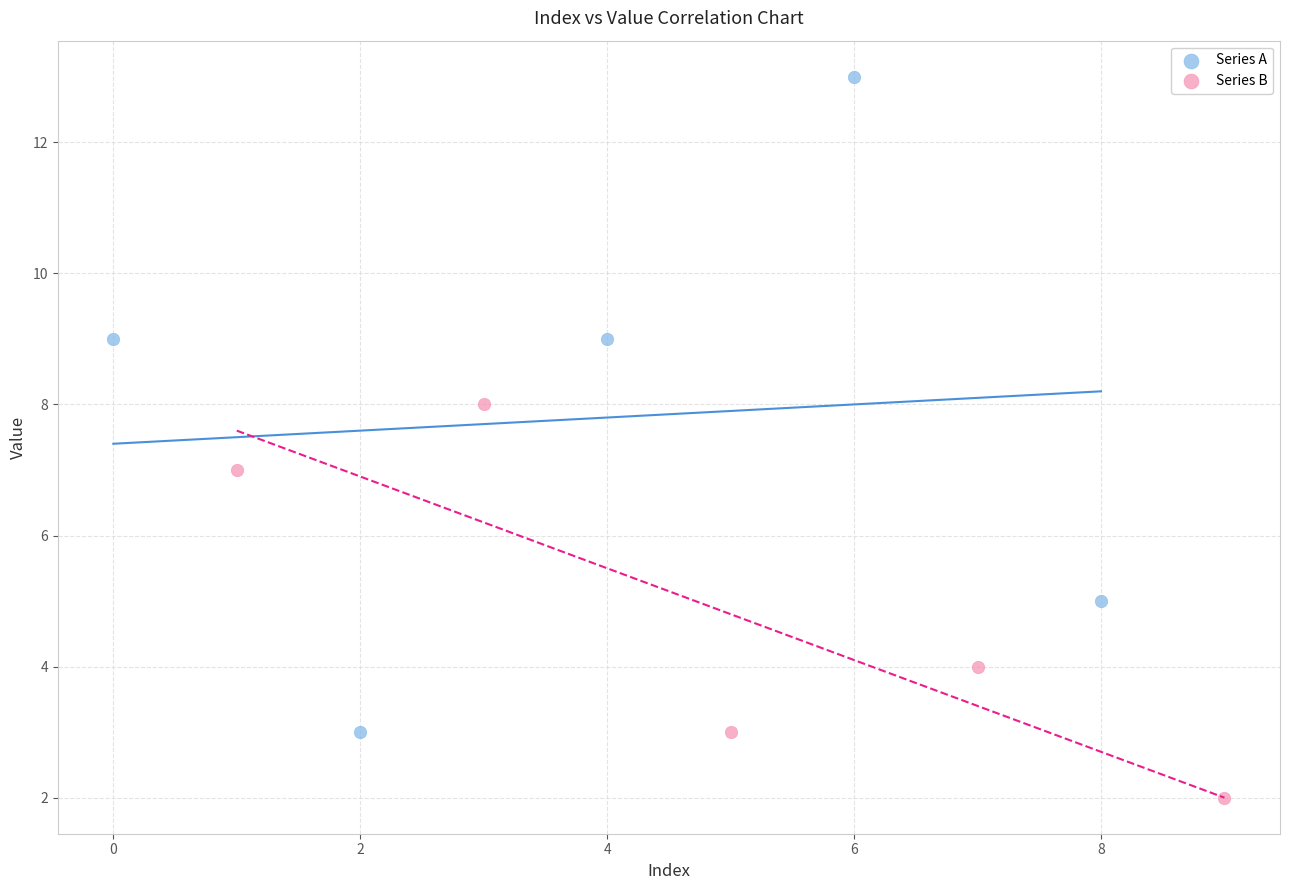

Which series contains the highest Y value?

Series A